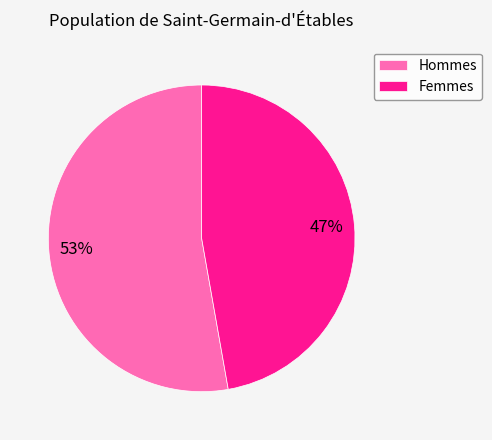

Does any single category account for the majority?

Yes